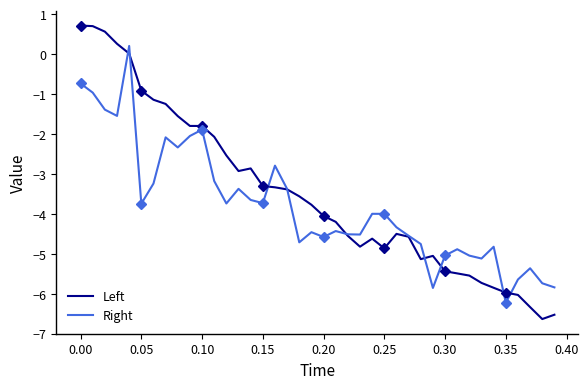

What is the lowest value of the Right series?

-6.2